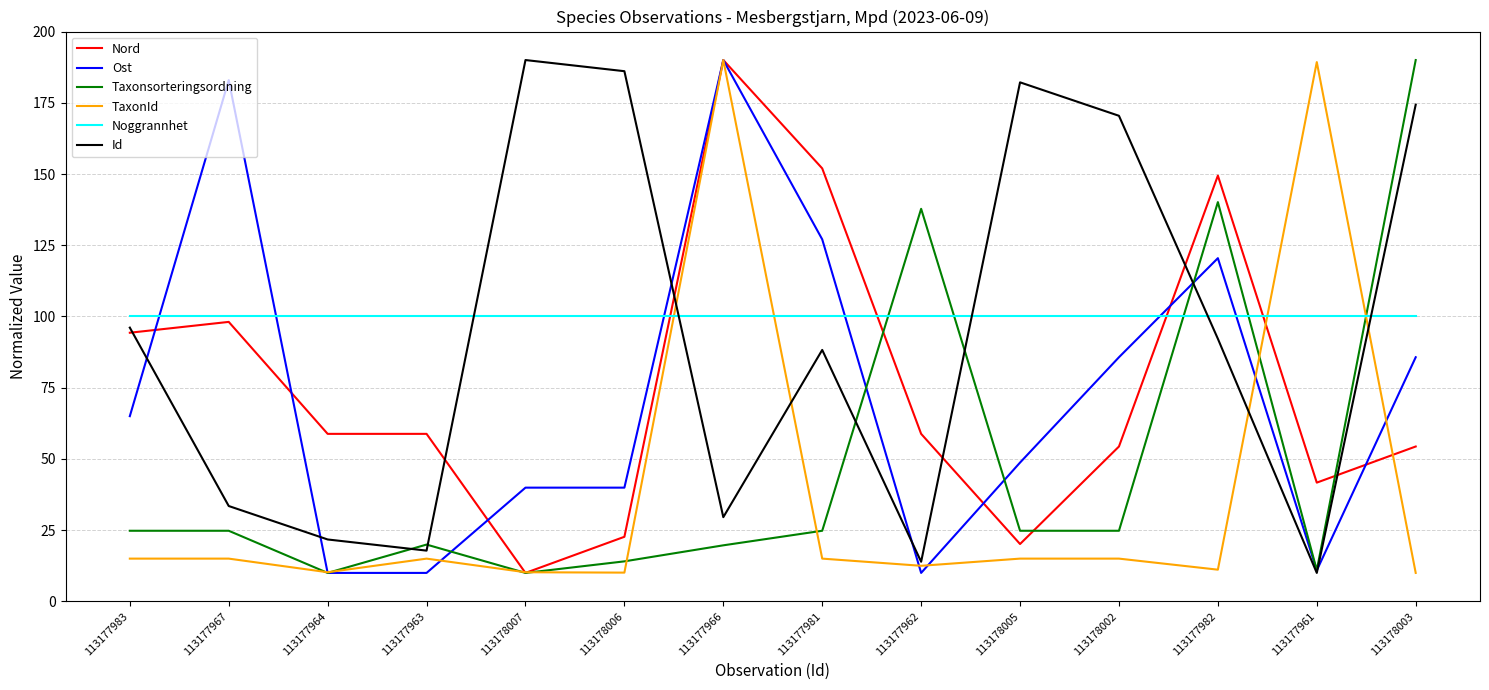

What is the difference between the Taxonsorteringsordning values at 113178006 and 113177962?

123.7